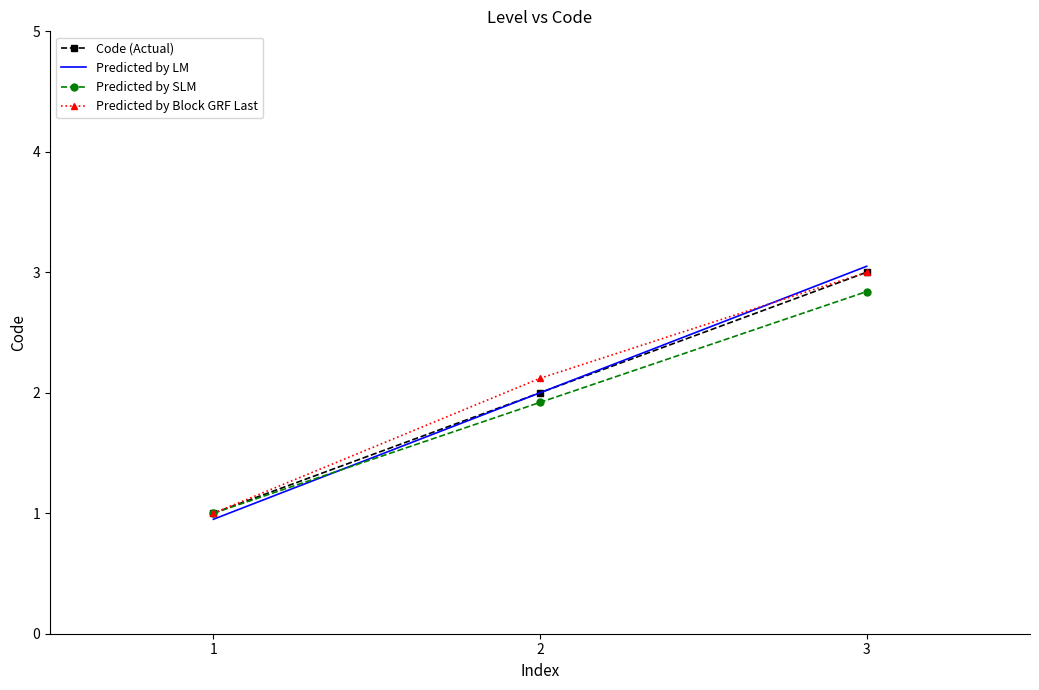

Rank the categories by Predicted by Block GRF Last value from lowest to highest.

1, 2, 3